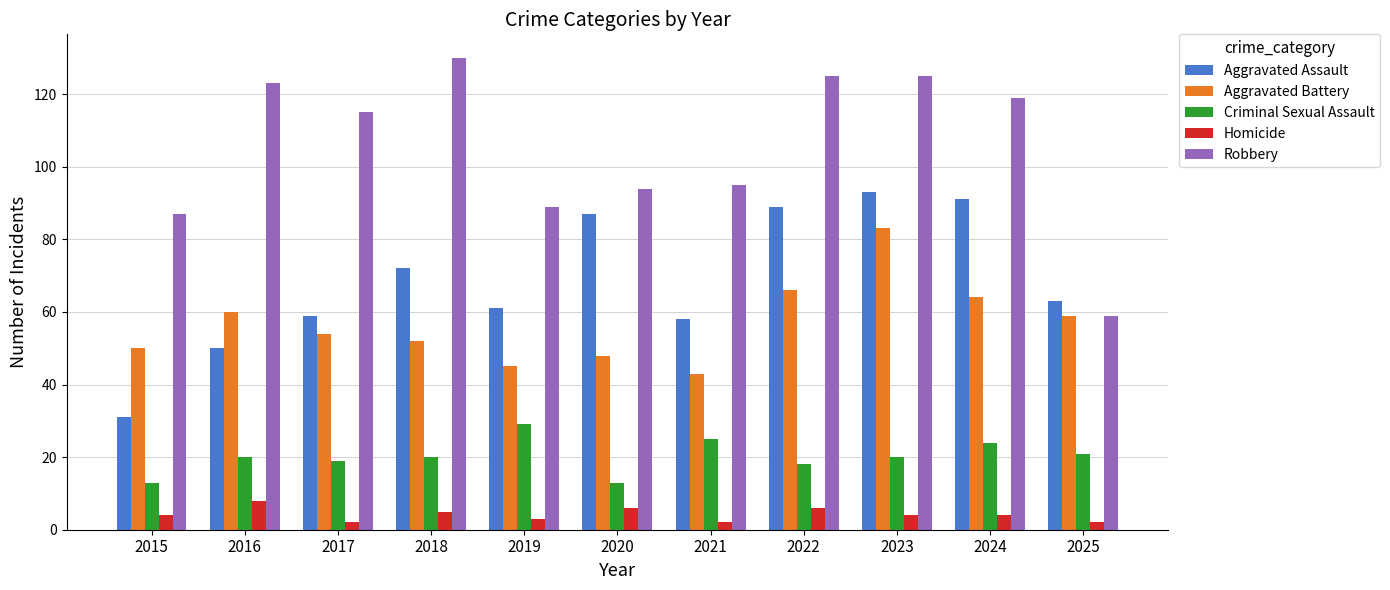

Which category has the highest value across all series?

2018